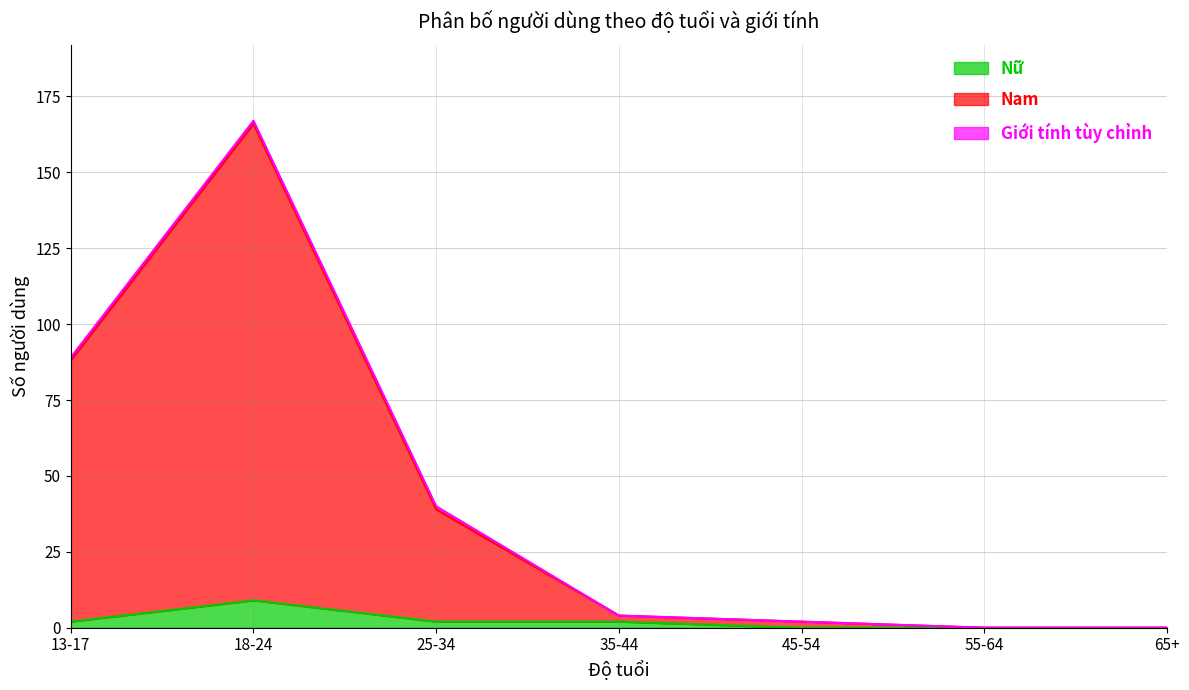

The Nữ series shows 0 at 65+. True or false?

True